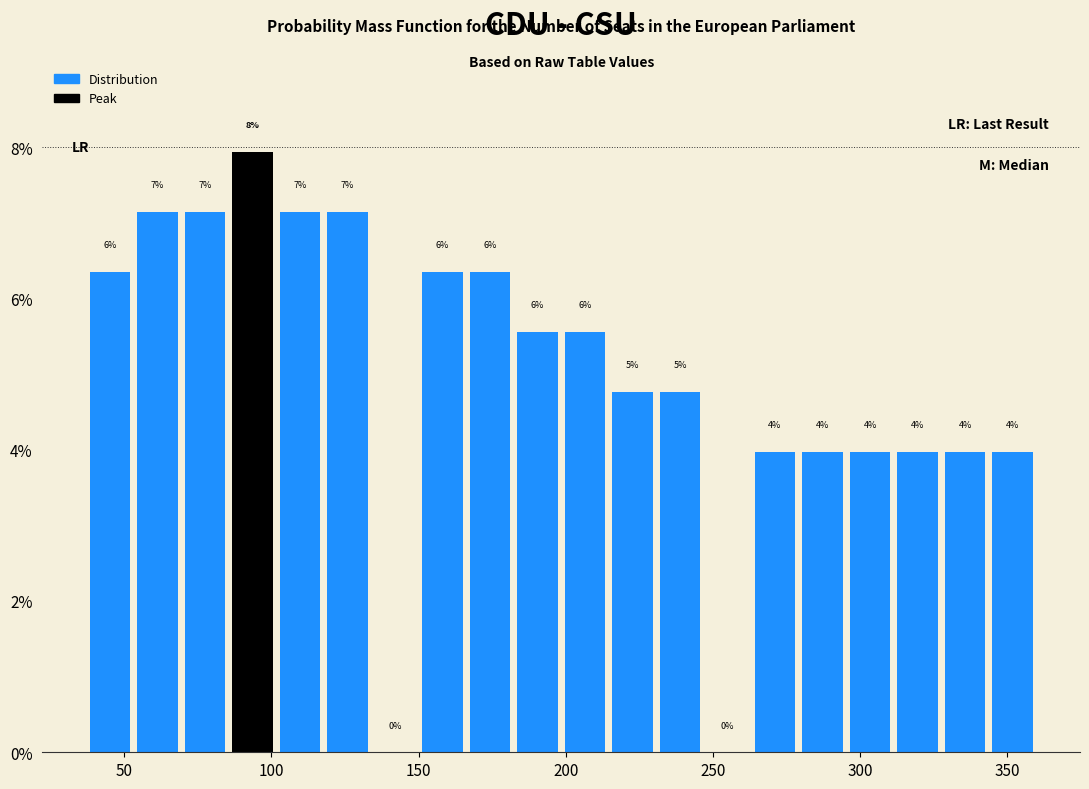

Around what value on the x-axis is the tallest bar? Give the approximate position of its centre, as read against the axis.

95